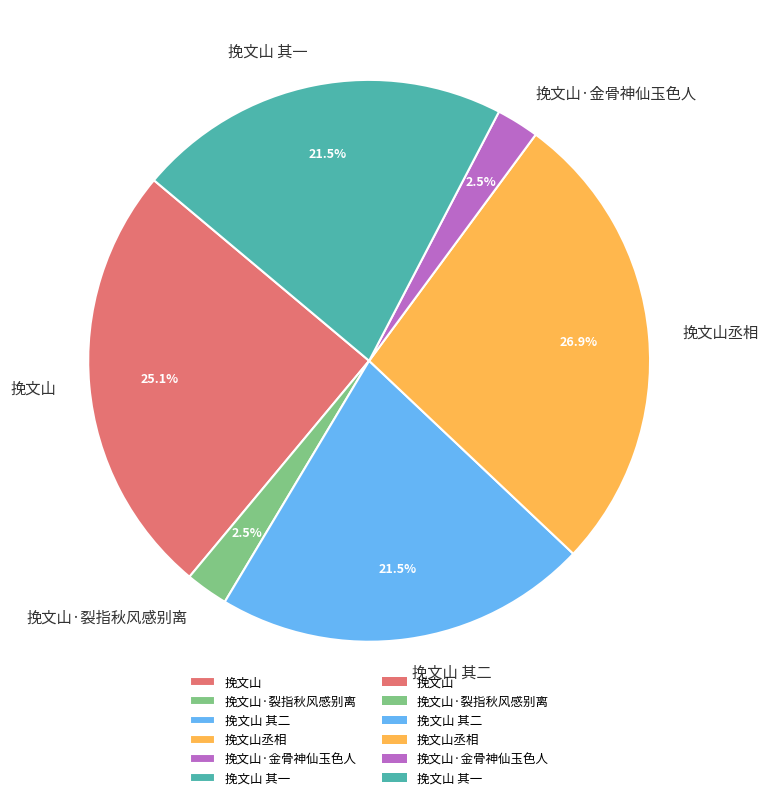

Is 挽文山 其二 the majority of the pie?

No